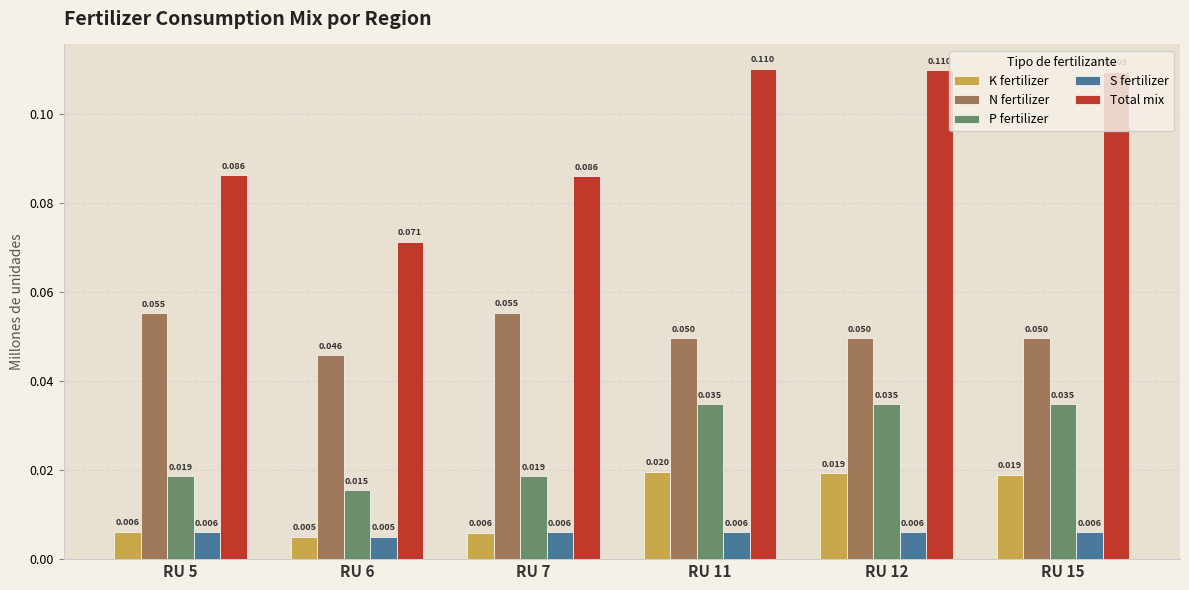

At which label is K fertilizer closest to 0?

RU 6